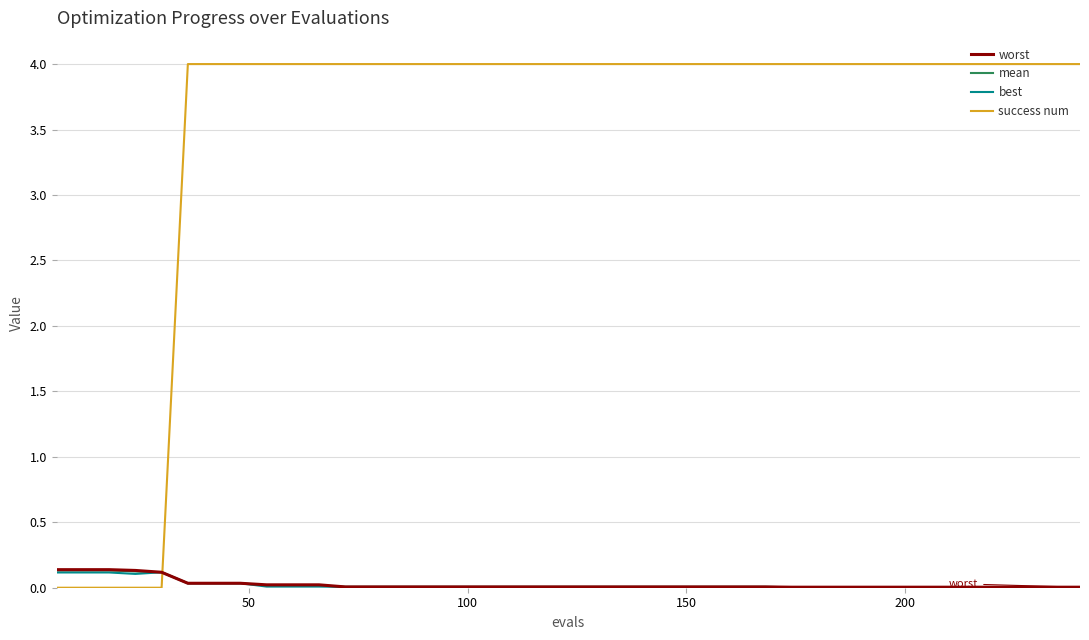

Which series ends up on top after the final intersection of worst and success num?

success num